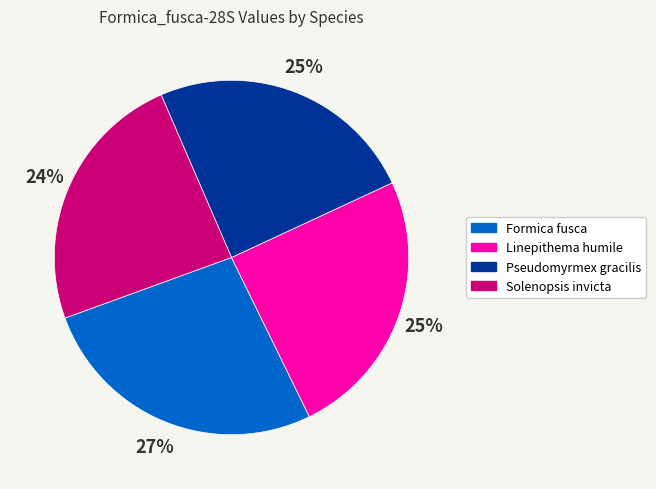

Count the number of slices in the pie.

4